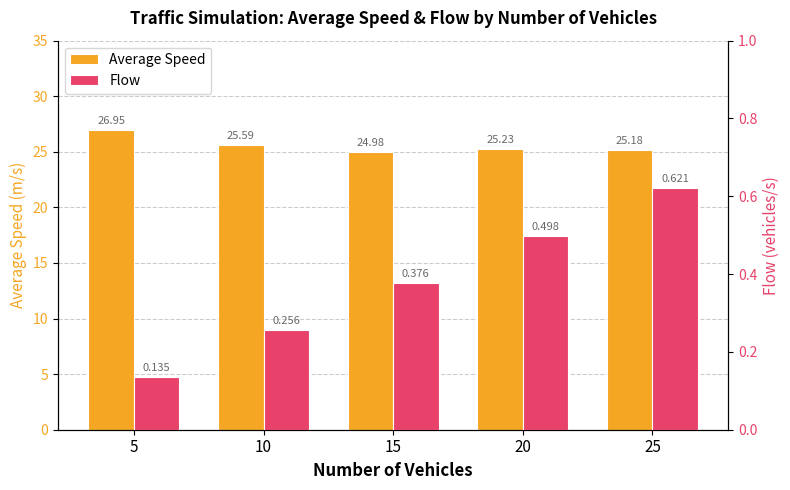

Does the chart contain any negative values?

No